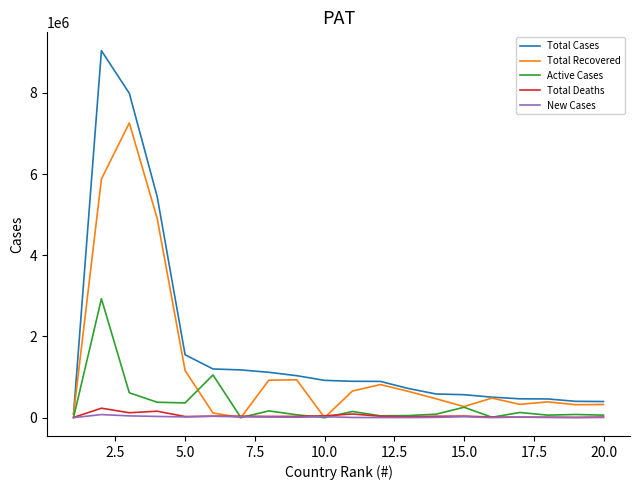

What is the highest value of the Active Cases series?

2927982